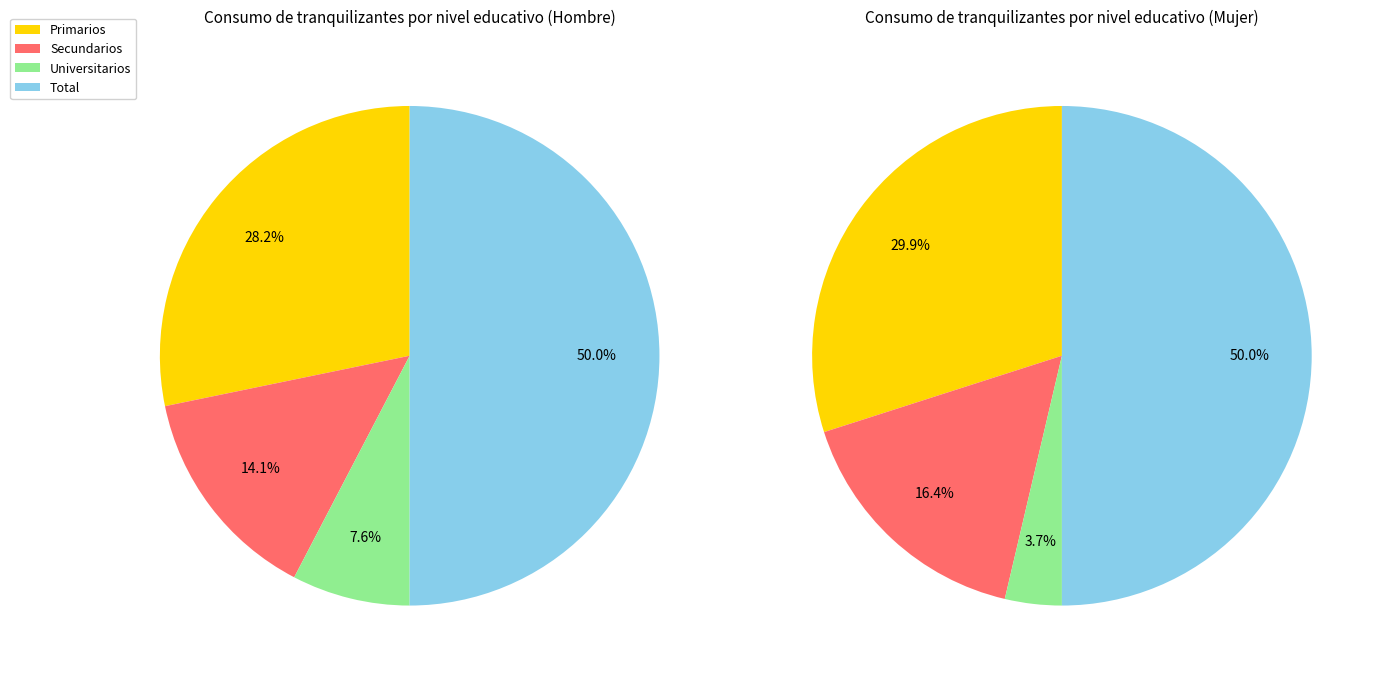

To the nearest percent, what is the difference between the largest and smallest slice percentages?

46%